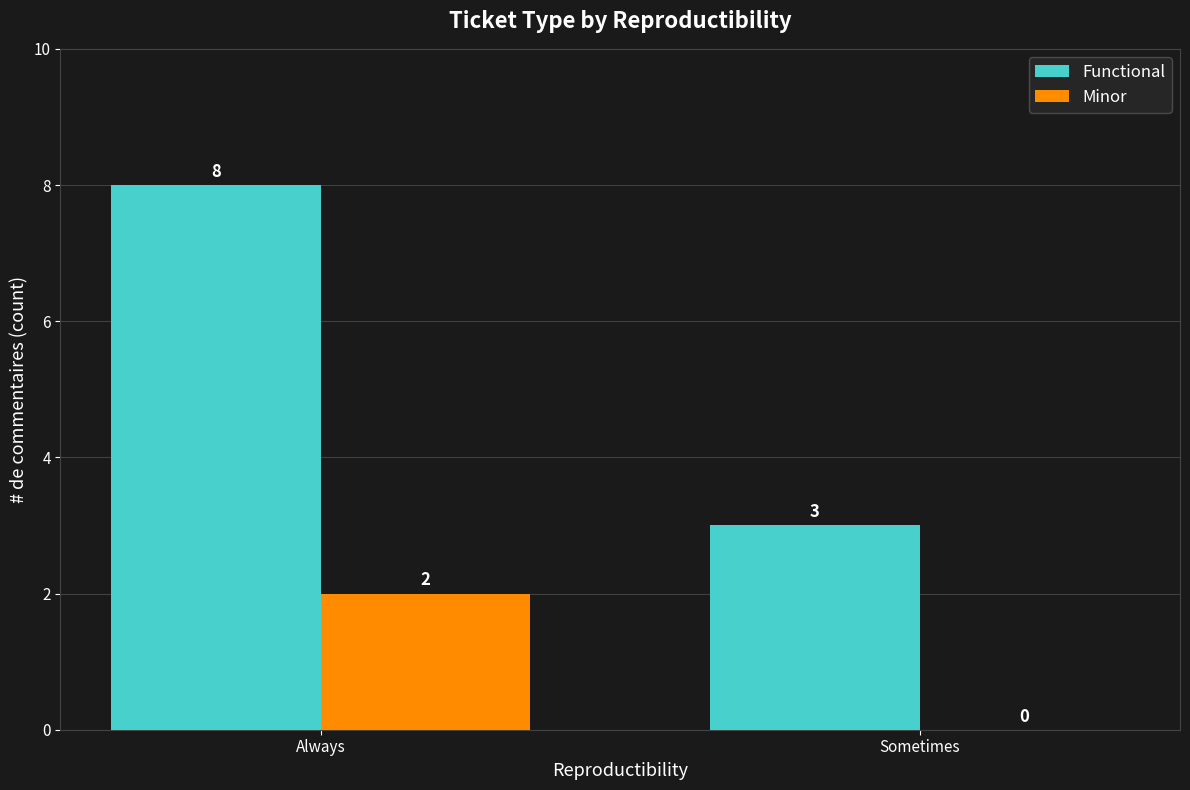

At which category is the sum across all series the highest?

Always